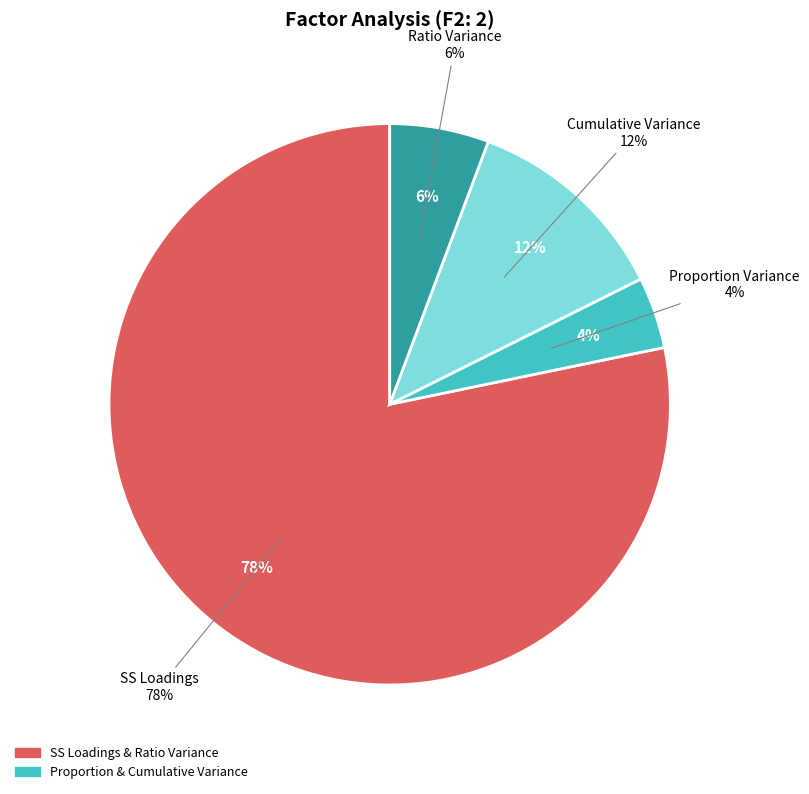

Rank the categories by value from highest to lowest.

SS Loadings, Cumulative Variance, Ratio Variance, Proportion Variance